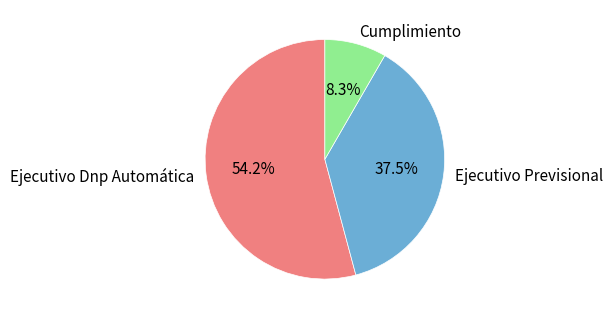

Combined, do Cumplimiento and Ejecutivo Dnp Automática account for over 50%?

Yes